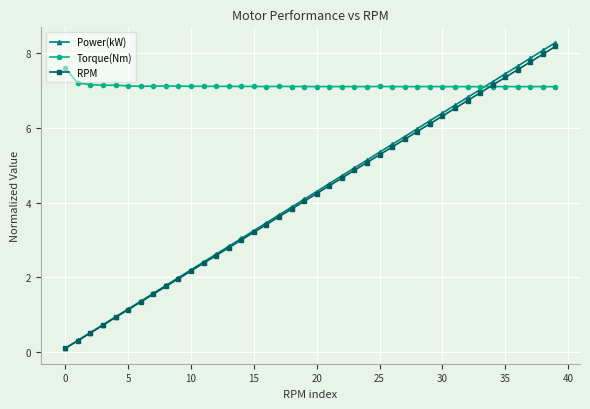

Which series has the largest total across all categories?

Torque(Nm)